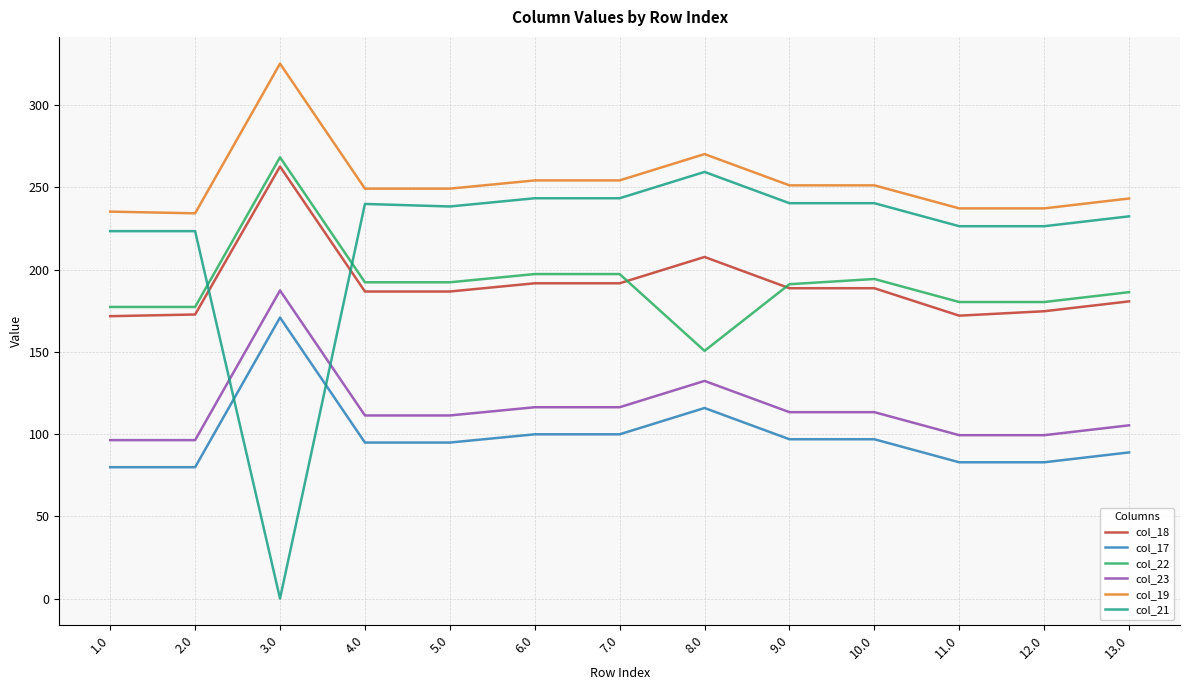

Read the col_17 value at 3.0.

170.8